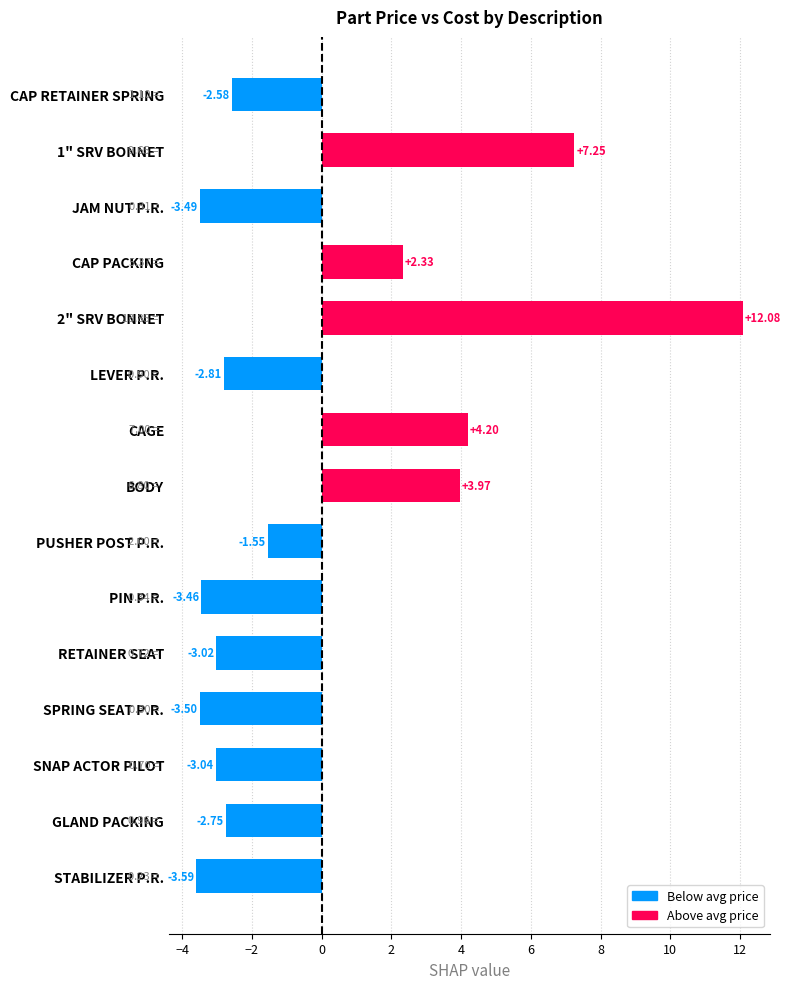

How many values are above zero?

5